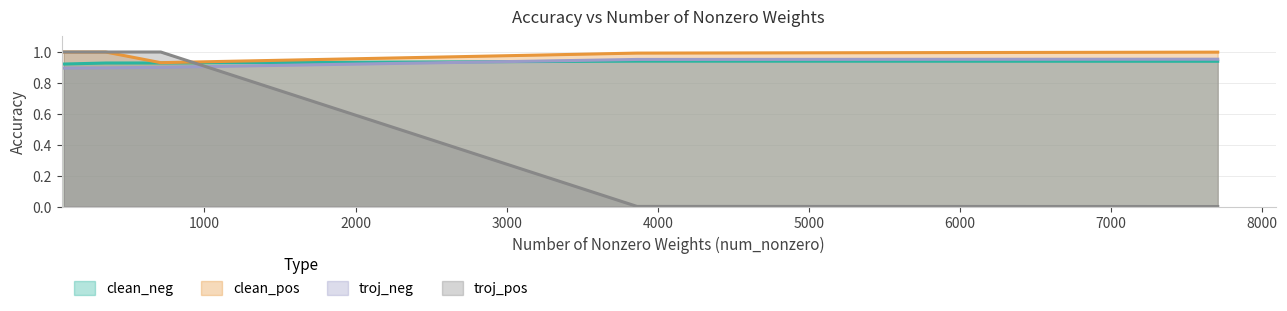

How many times do clean_pos and troj_pos cross each other?

1